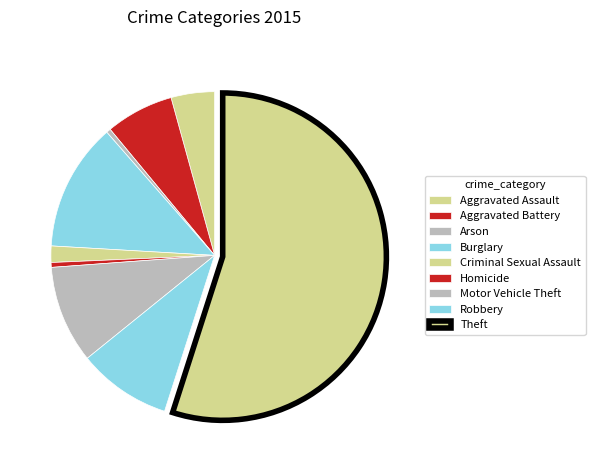

To the nearest percent, what portion does Aggravated Assault represent?

4%